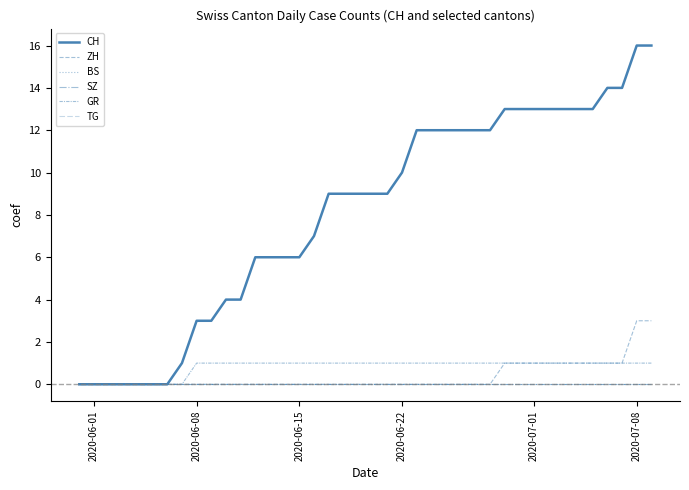

What is the maximum value shown in the chart?

16